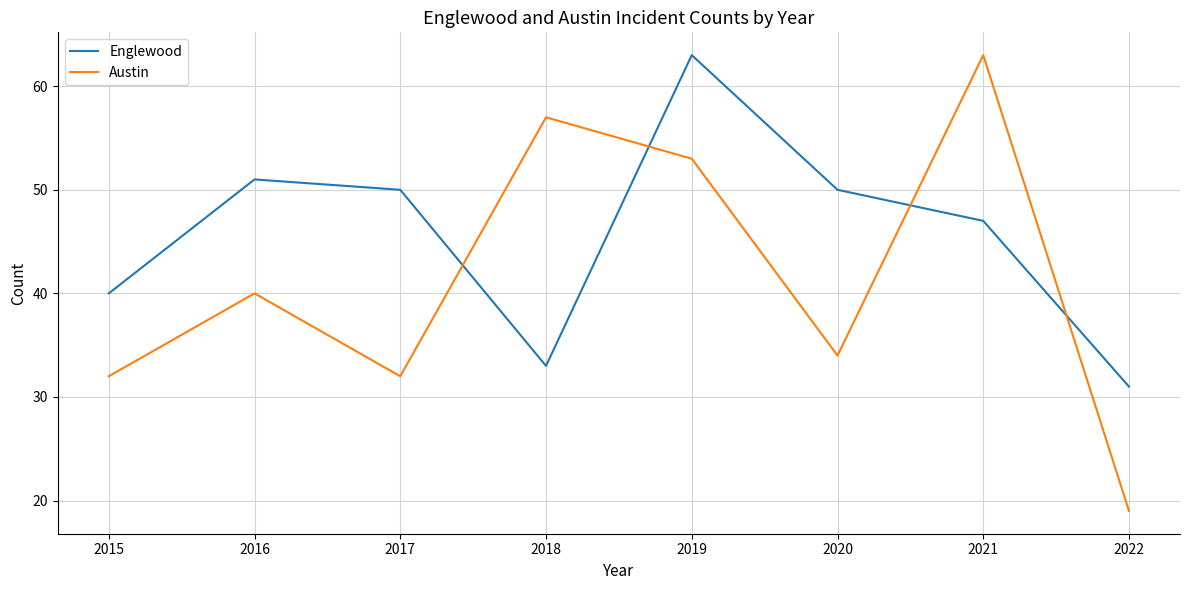

Which series has the largest range (max minus min)?

Austin